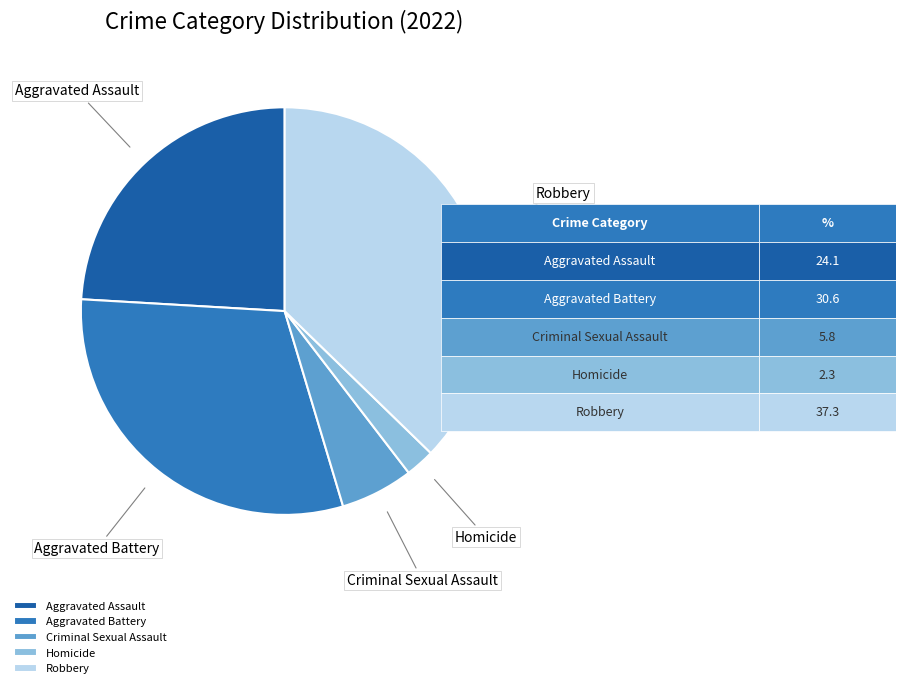

The Criminal Sexual Assault slice represents 17% of the pie. True or false?

False